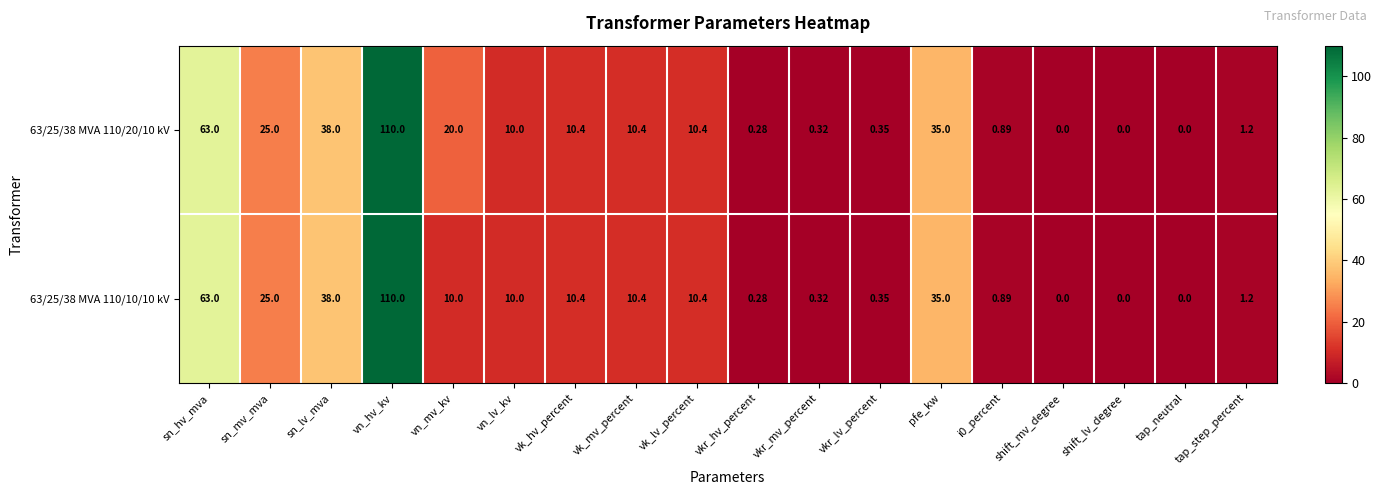

Where is 63/25/38 MVA 110/10/10 kV nearest to the value 55?

sn_hv_mva